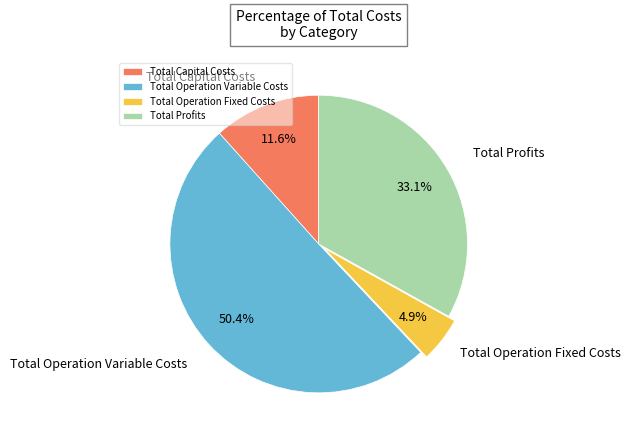

How many segments does this pie chart have?

4